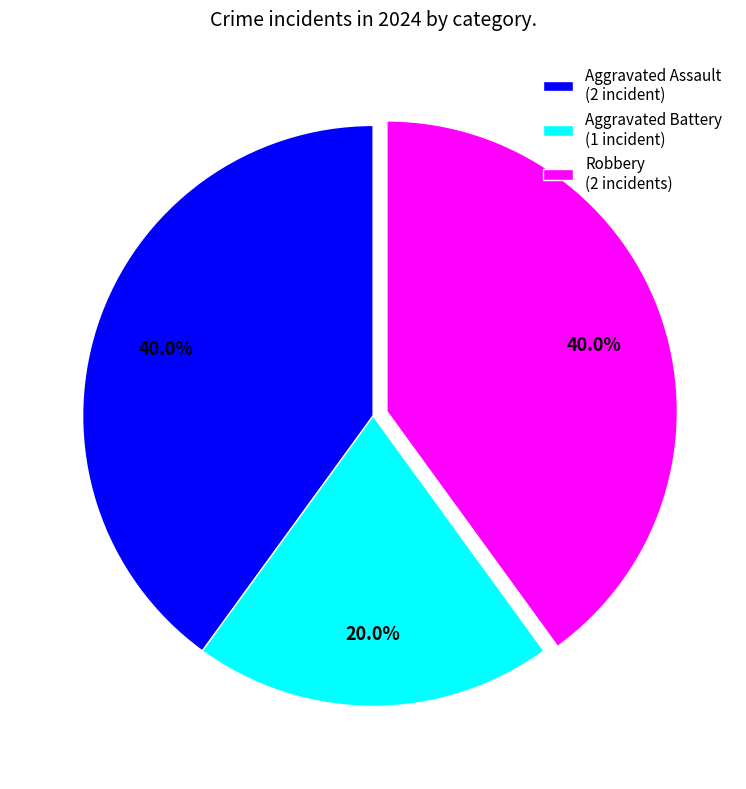

To the nearest percent, what portion does Aggravated Battery represent?

20%